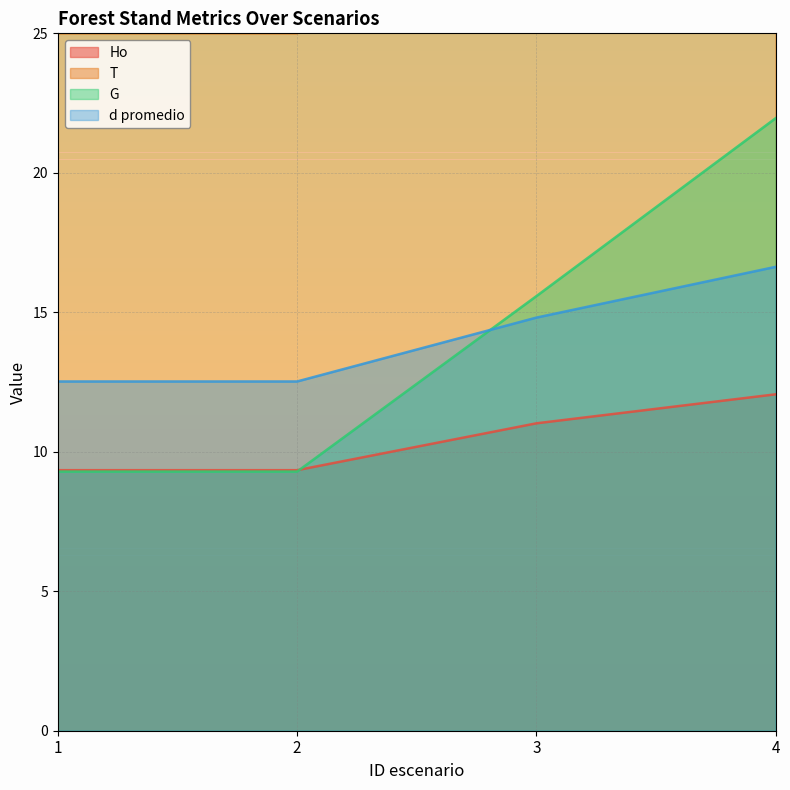

The value of d promedio at 1 is 17.6. True or false?

False